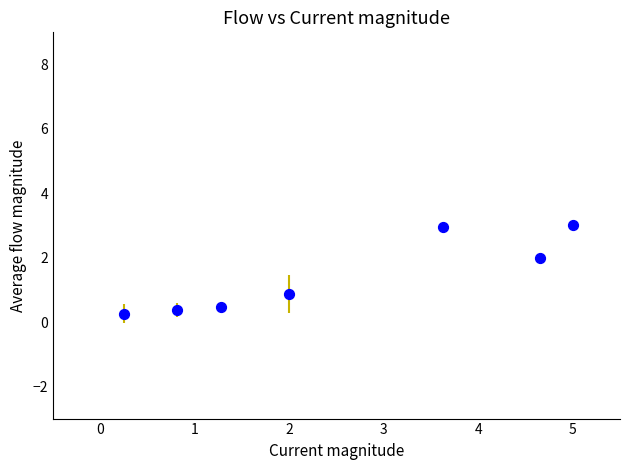

What is the average X value?

2.5